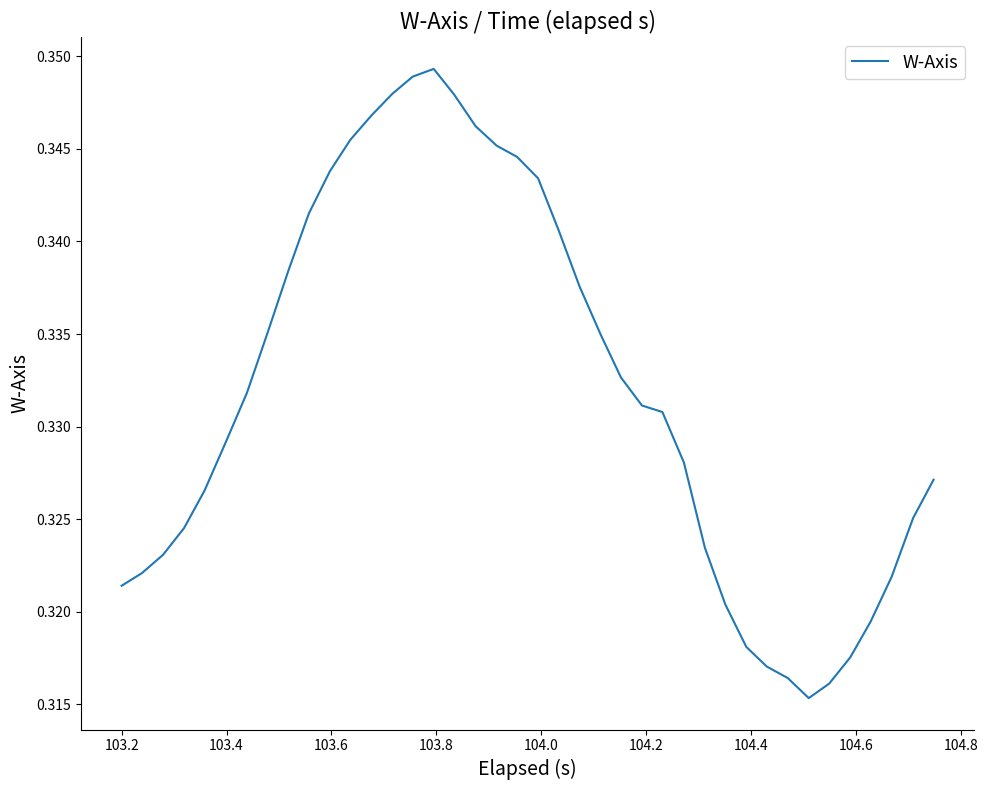

How many points are higher than both their immediate neighbors (excluding endpoints)?

1